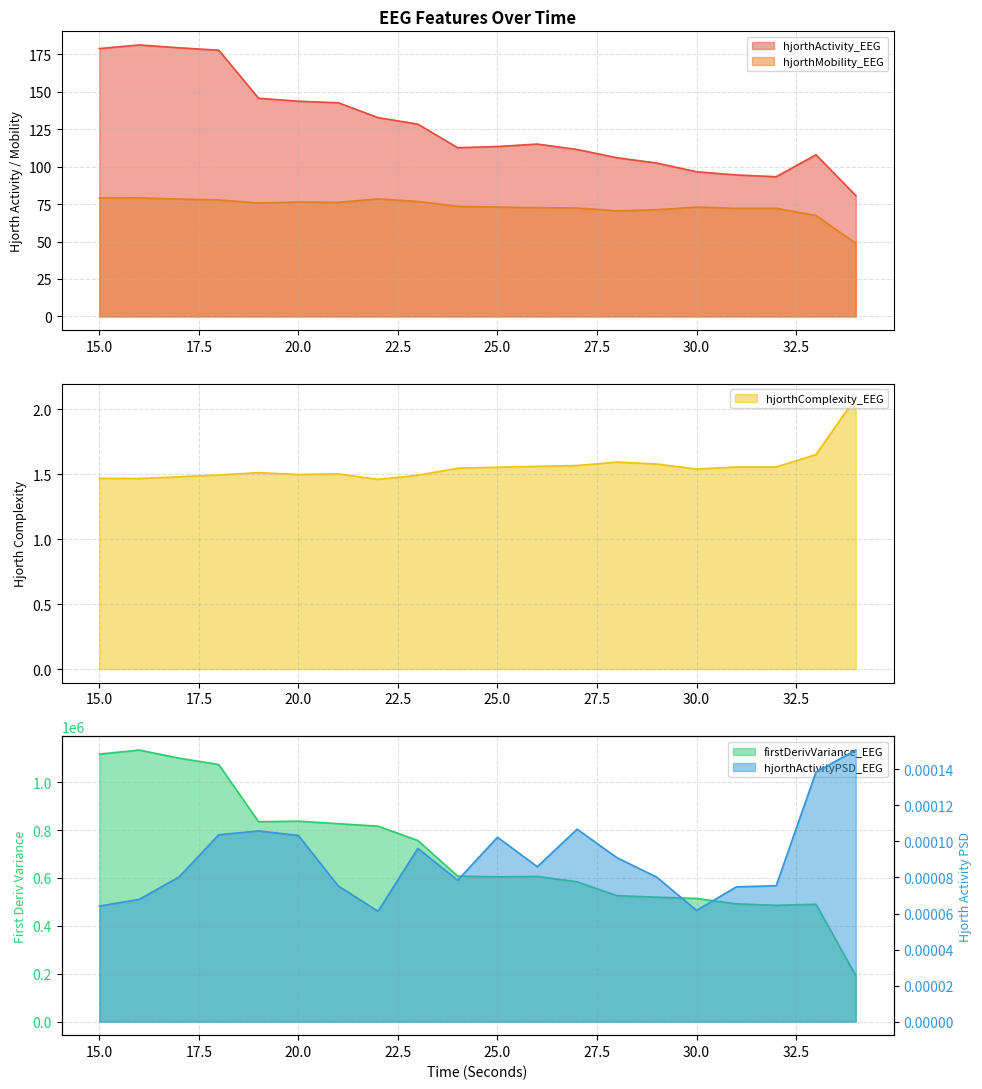

How many values in the hjorthMobility_EEG series exceed 73?

11